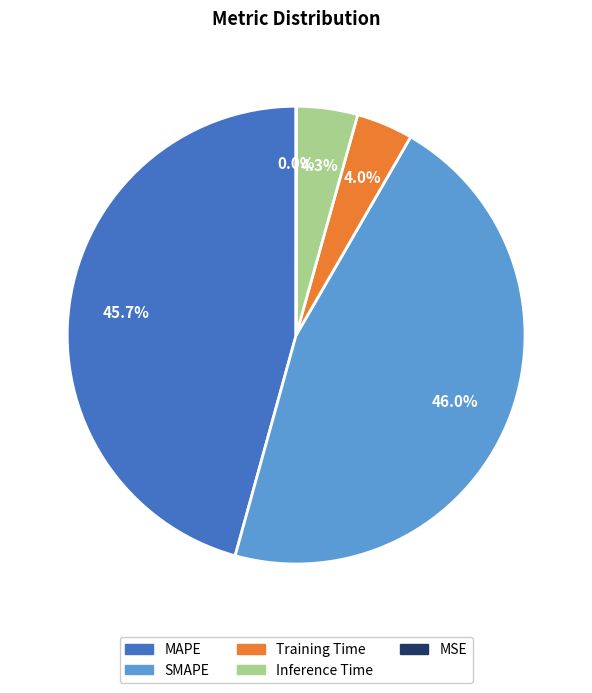

Which has a higher value, Training Time or SMAPE?

SMAPE